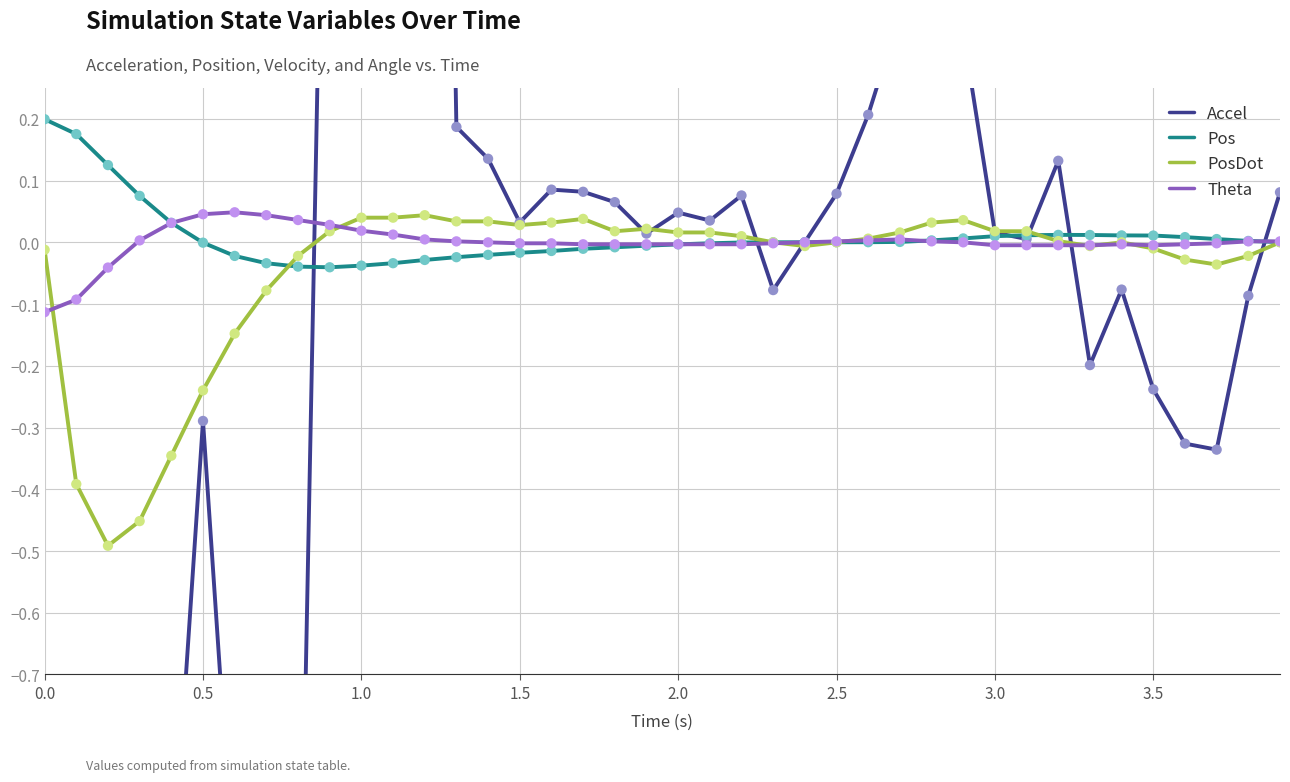

Which series has the largest total across all categories?

Pos